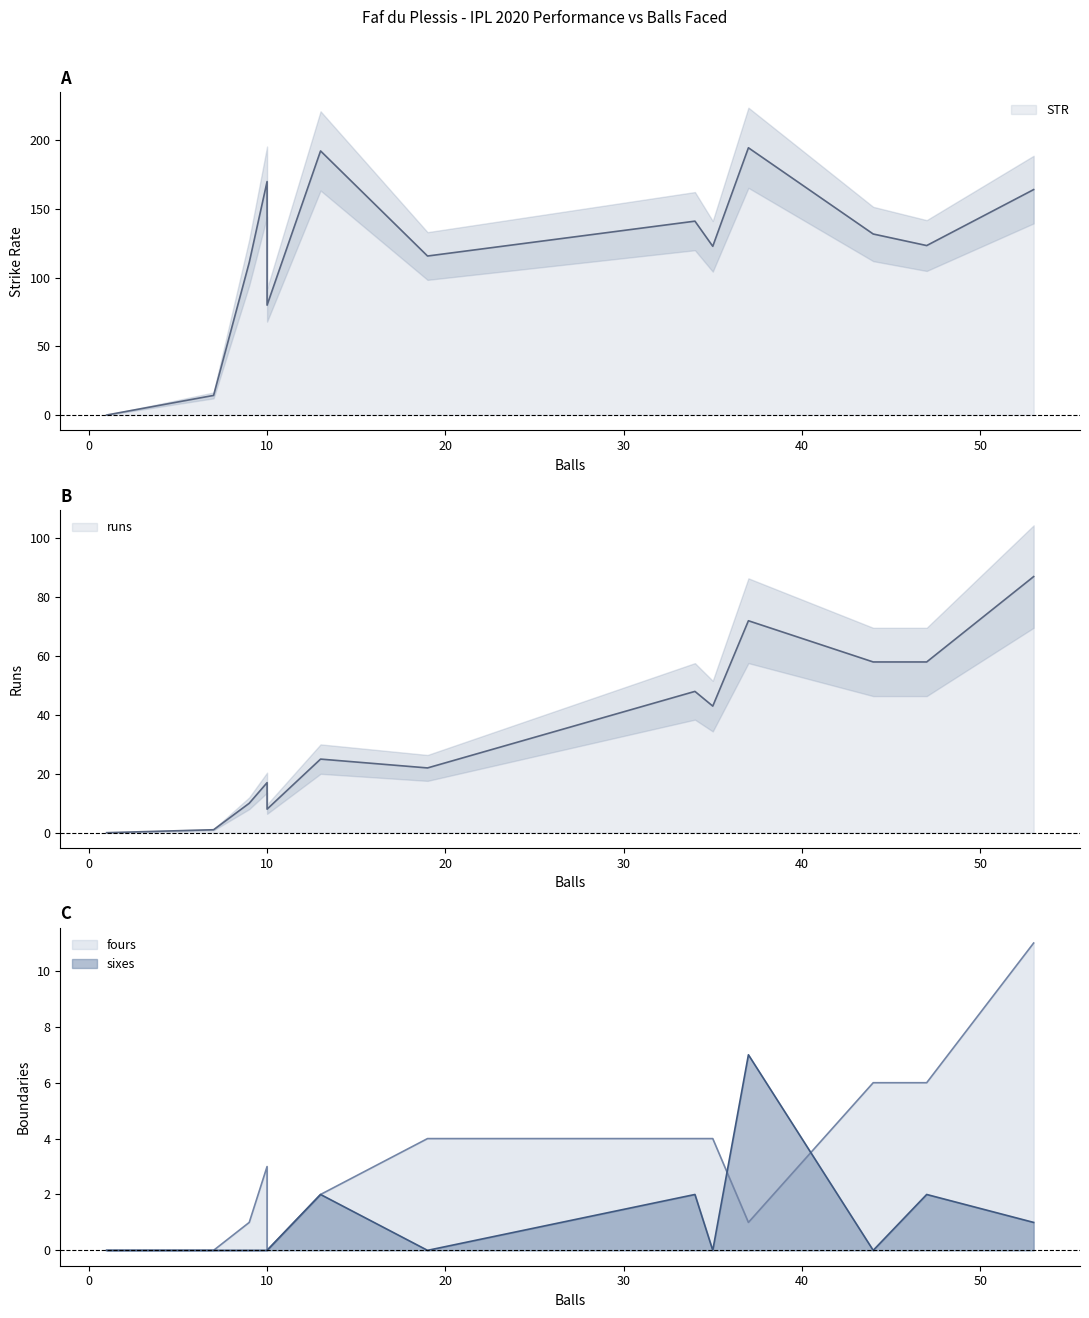

At which label does STR first exceed 123?

10